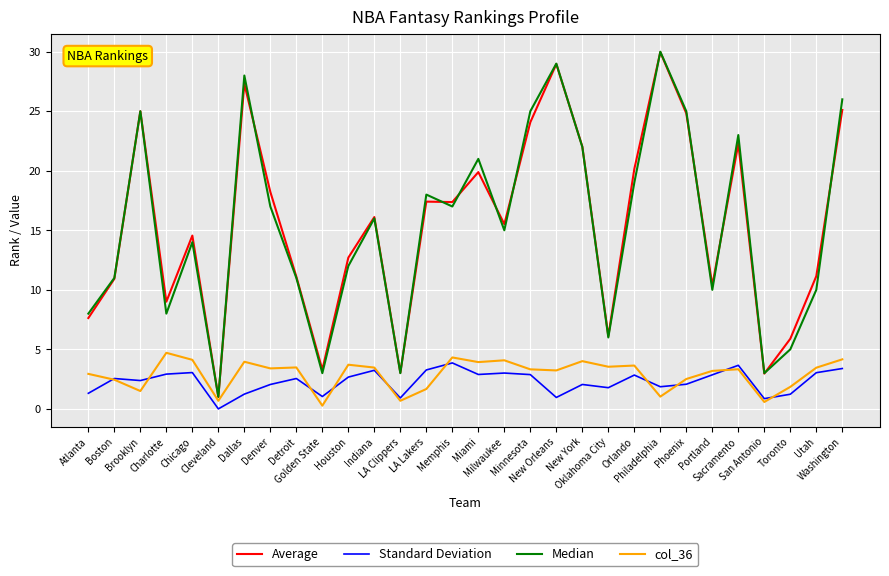

What position from the left is New York?

20